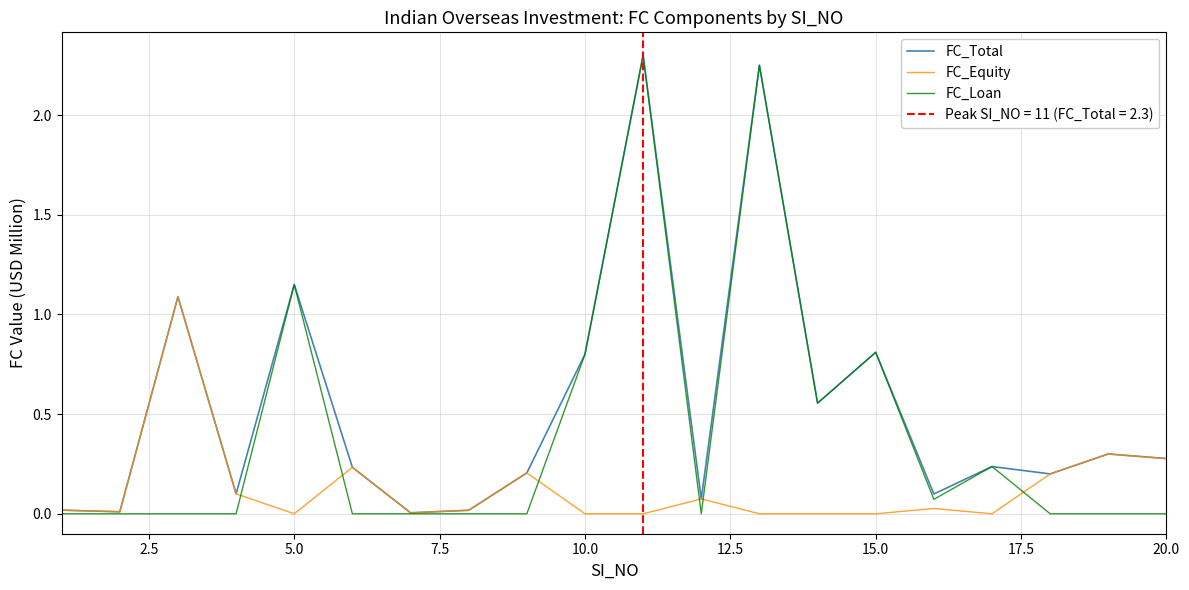

True or false: FC_Total has more than 2 points higher than both neighbors.

True